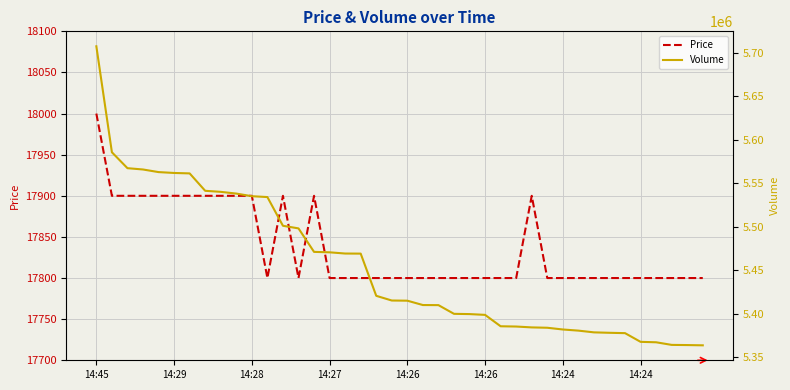

True or false: Price and Volume cross at least once.

False